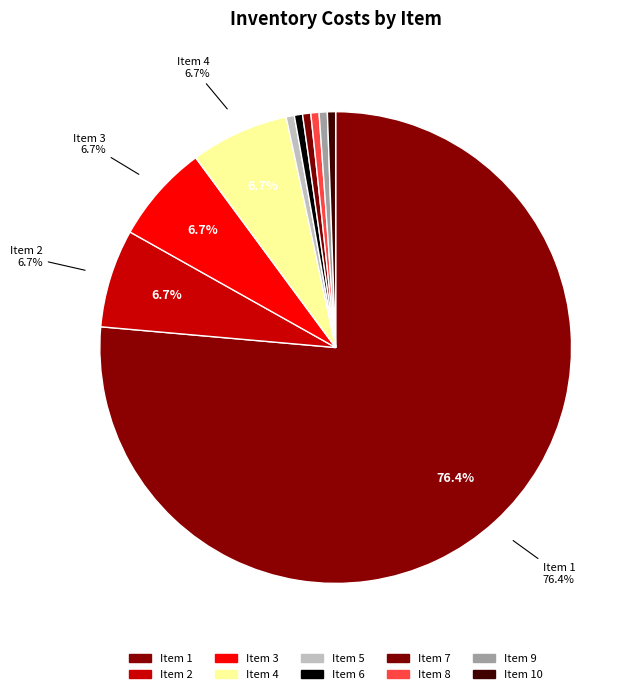

Count the number of slices in the pie.

10